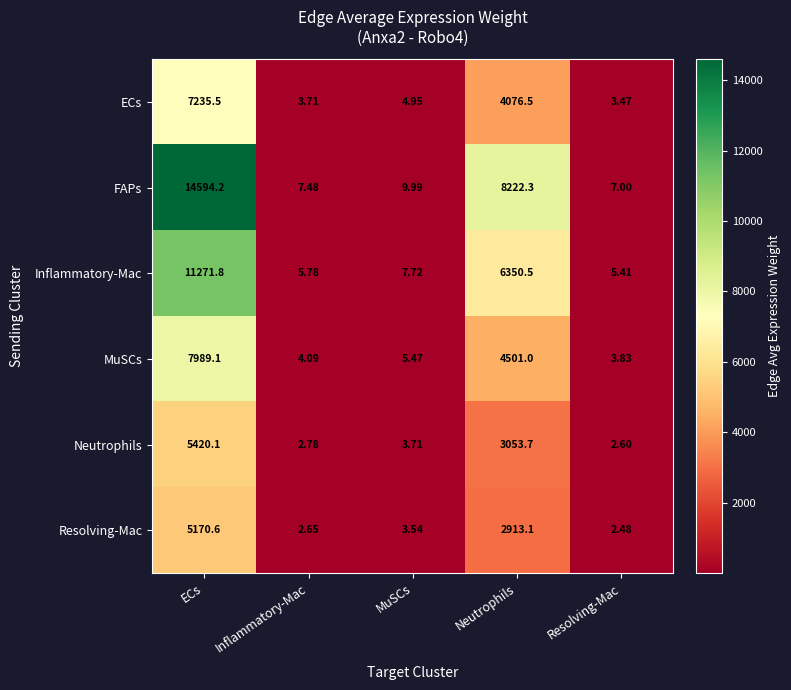

At which category is the sum across all series the highest?

ECs